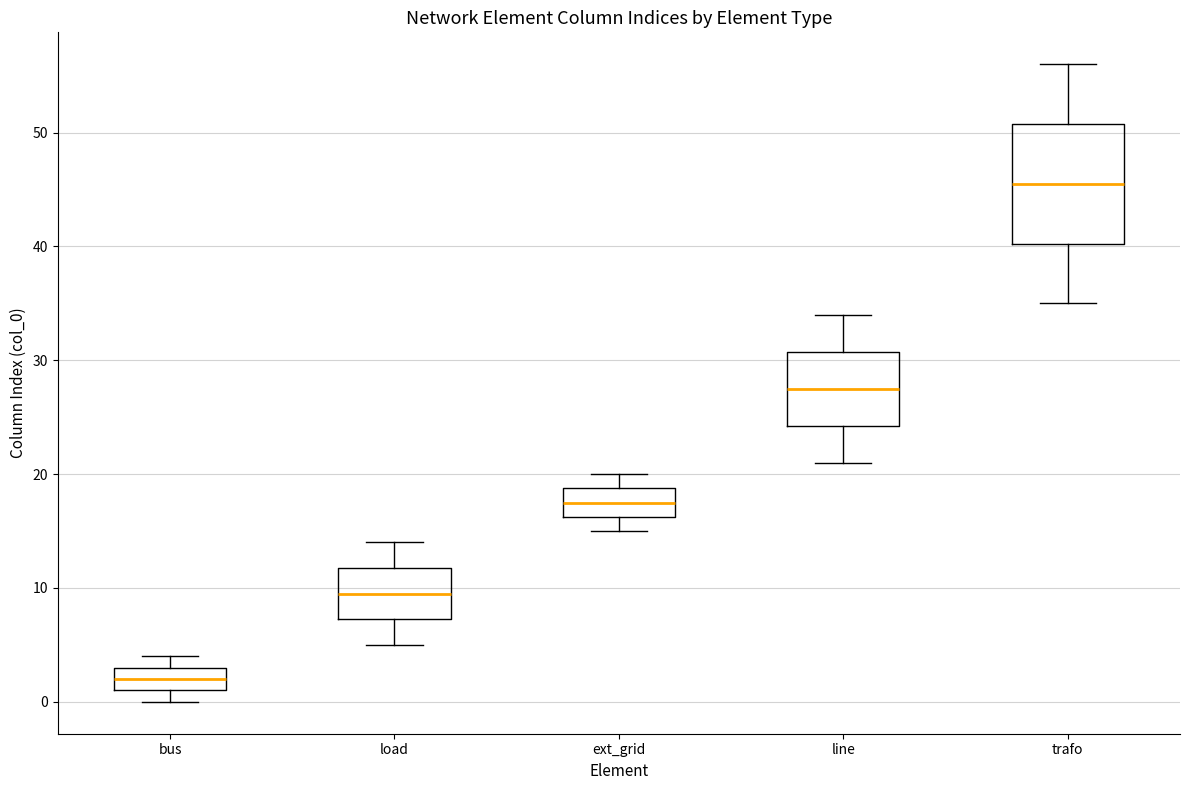

Which box's median line is the lowest?

bus